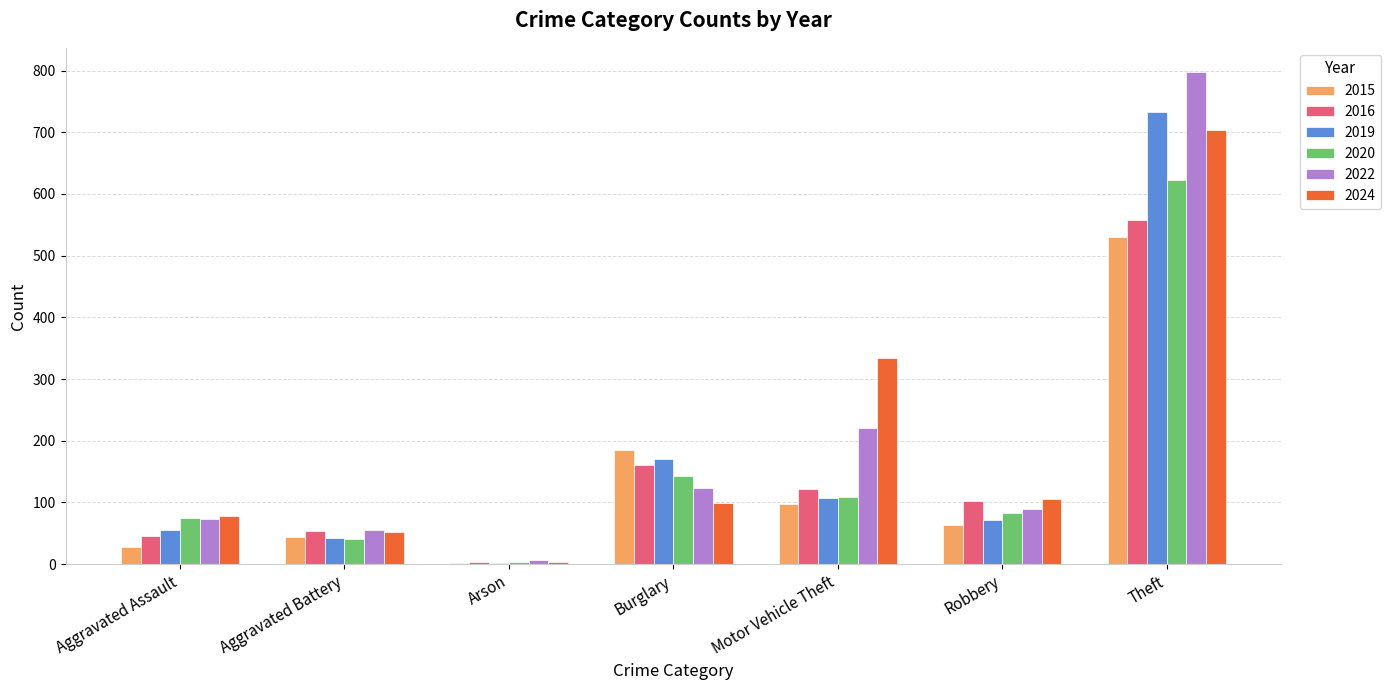

What is the sum of all 2020 values?

1075